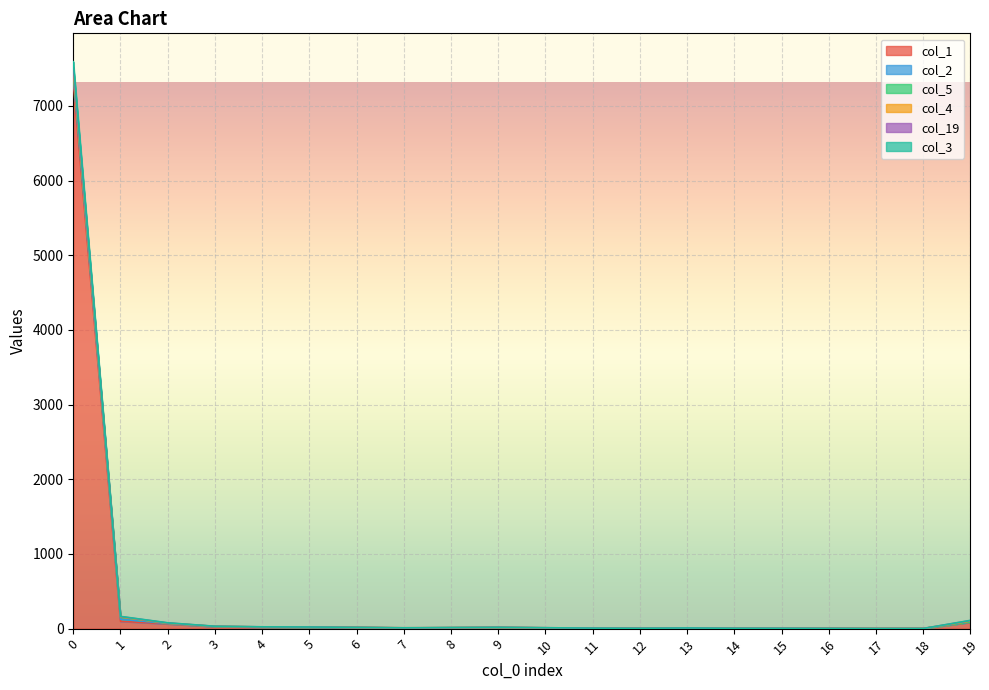

Where is the first local minimum for col_1?

7